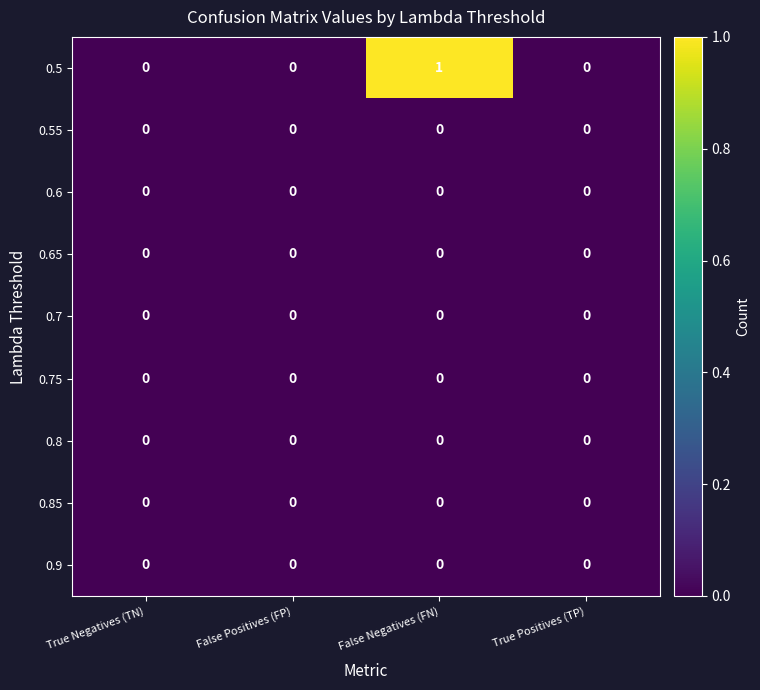

How many 0.5 values are between 0 and 1?

4